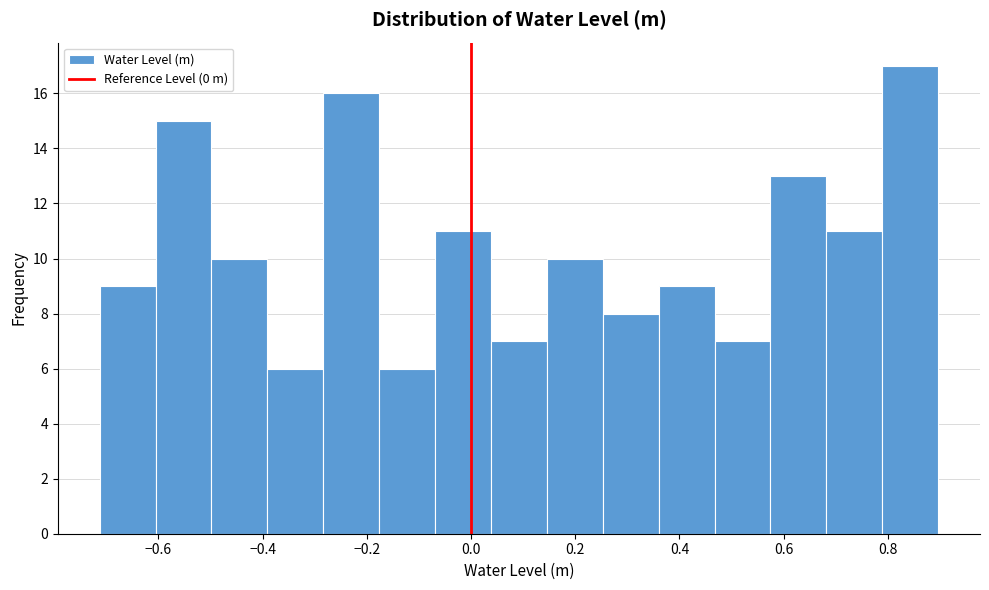

What is the height of the bar covering 0.26 to 0.36 on the x-axis? Neither the bar edges nor the heights are printed on the chart, so give them approximately, as read against the axes.

8